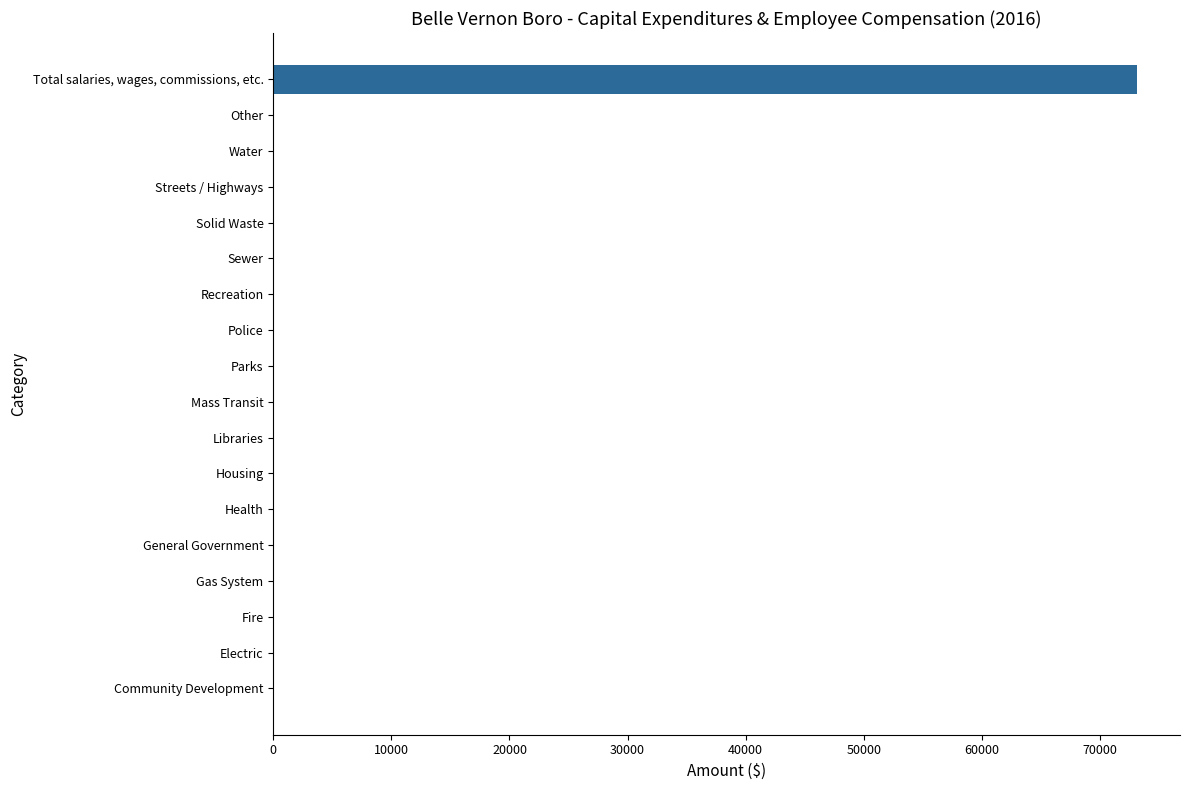

Is it true that the value at Streets / Highways is -35770?

False